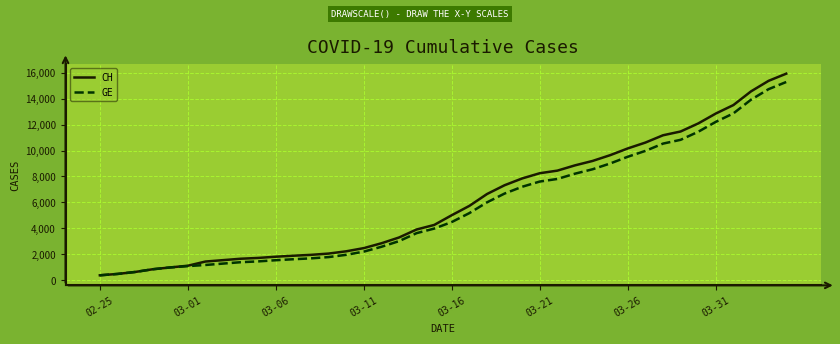

What is the average value of the GE series?

5641